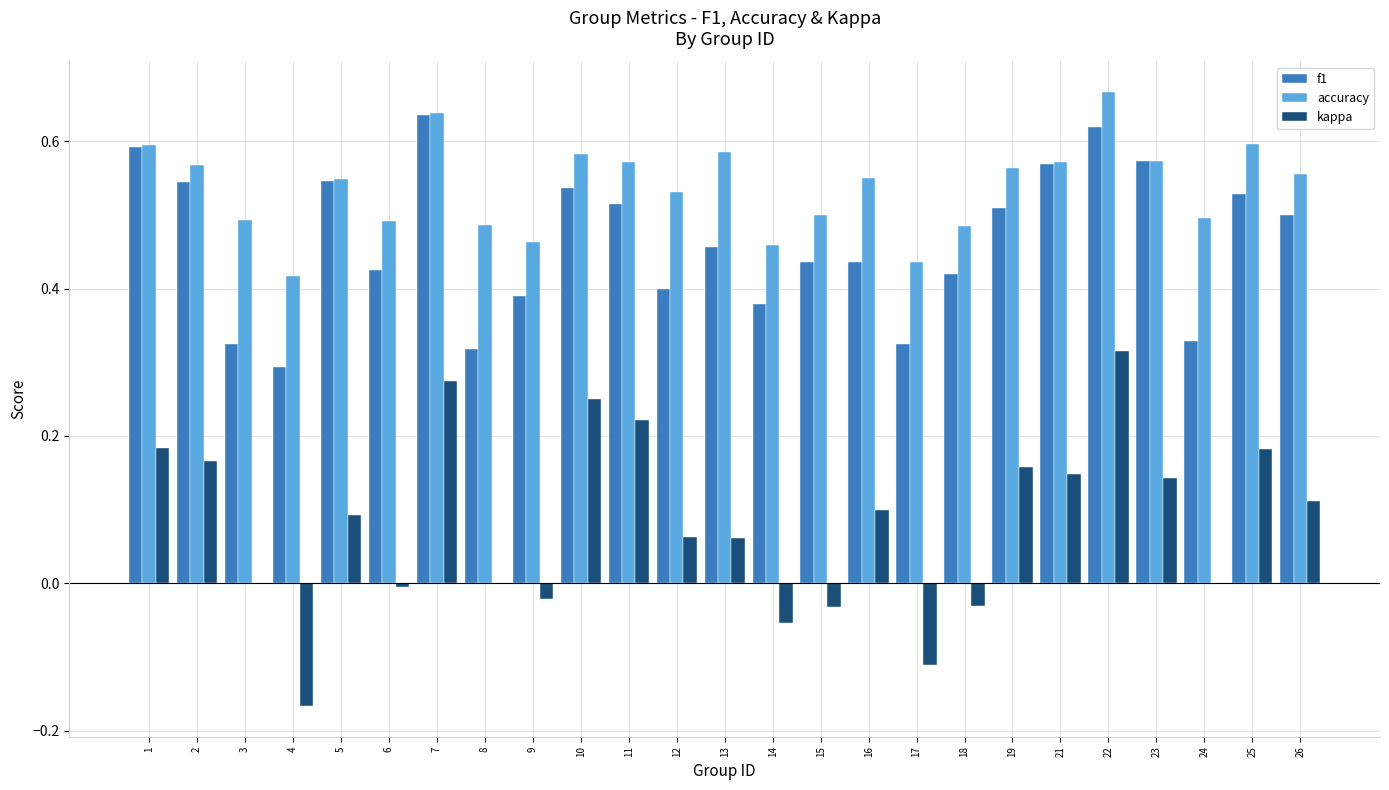

True or false: kappa has a value of 0.1 at 23.

True